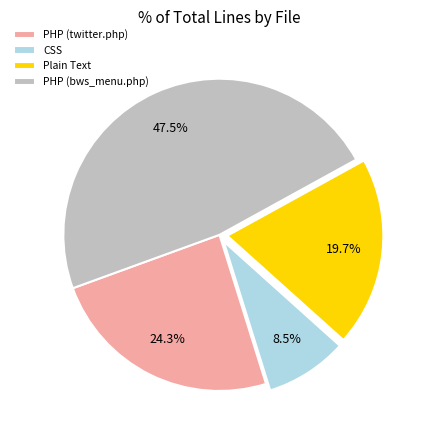

To the nearest percent, what is the combined percentage of PHP (bws_menu.php) and CSS?

56%